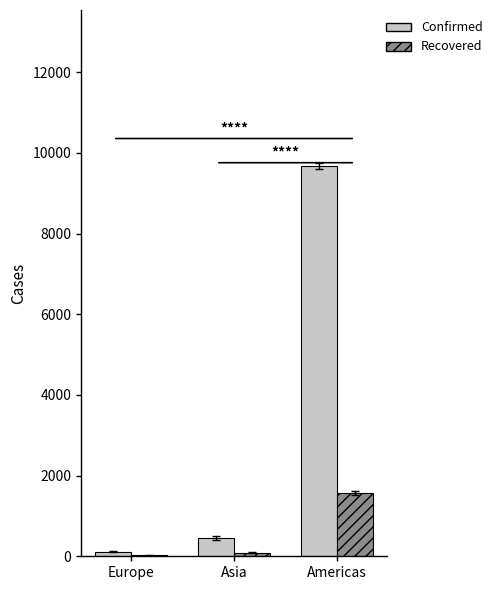

Is it true that Confirmed equals 116 at Europe?

True